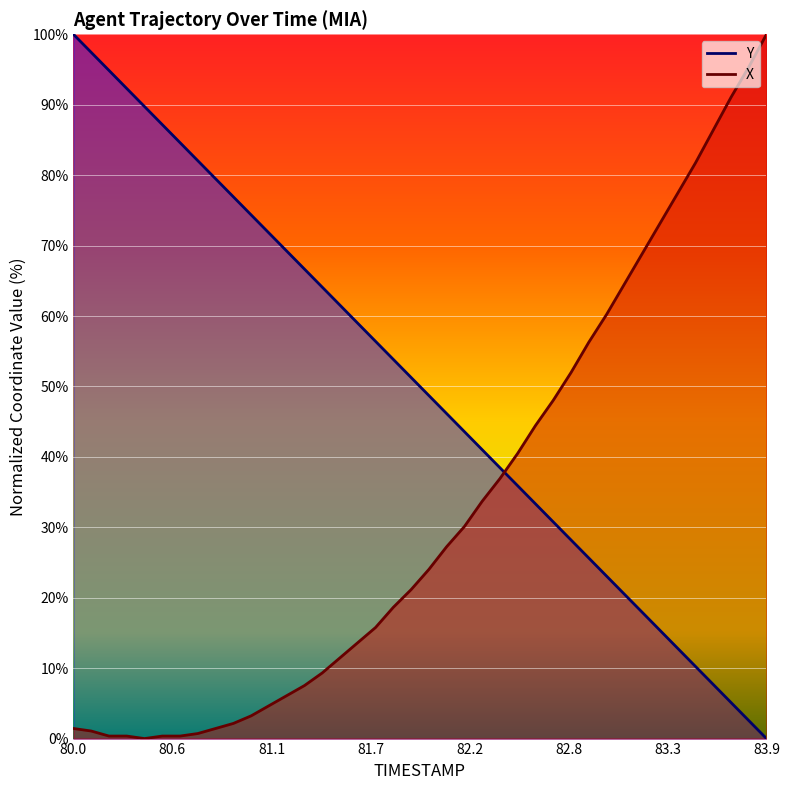

Which category has the lowest value across all series?

83.9